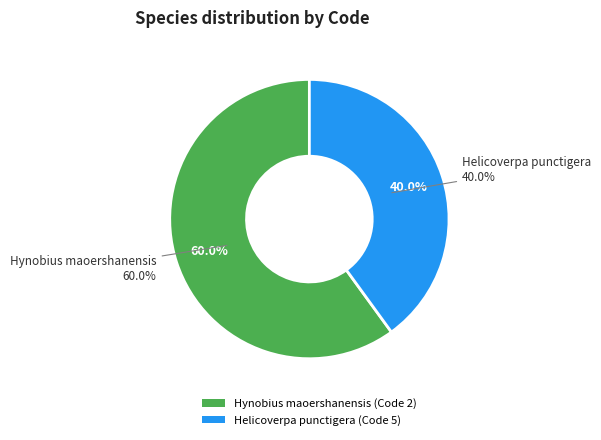

Is there any slice that represents more than half of the pie?

Yes